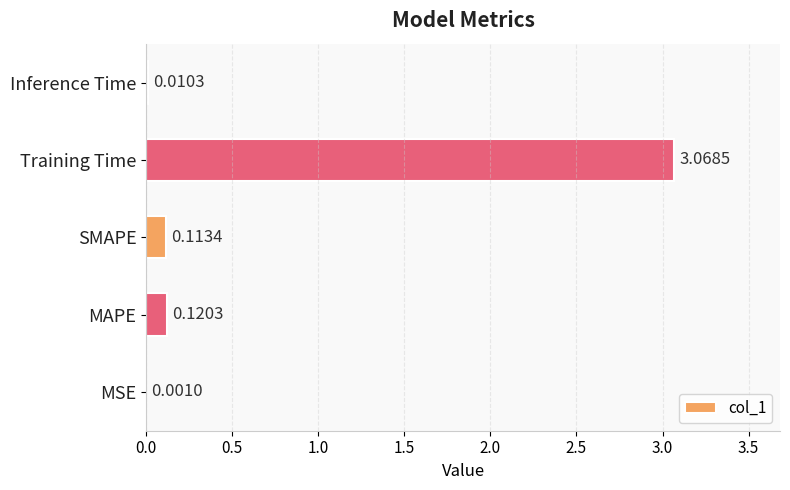

Between SMAPE and Training Time, which is larger?

Training Time